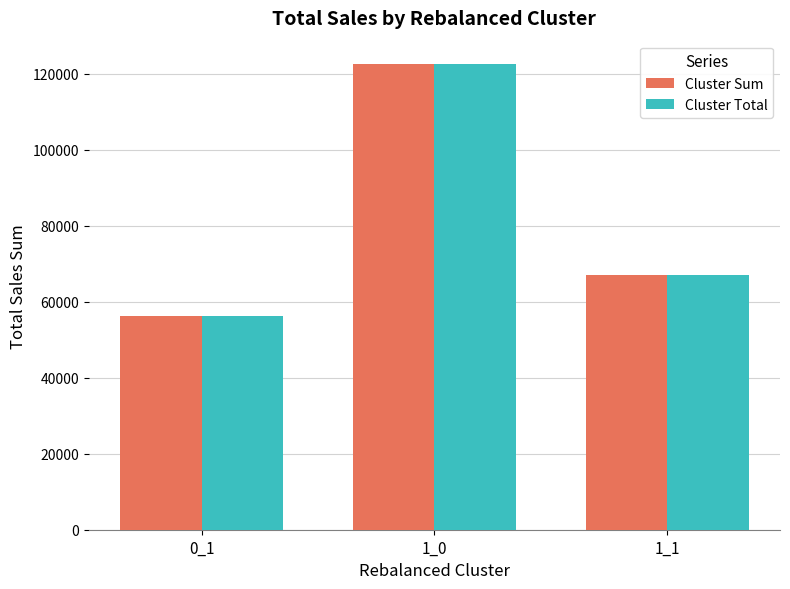

List the labels in order of Cluster Total value, smallest first.

0_1, 1_1, 1_0